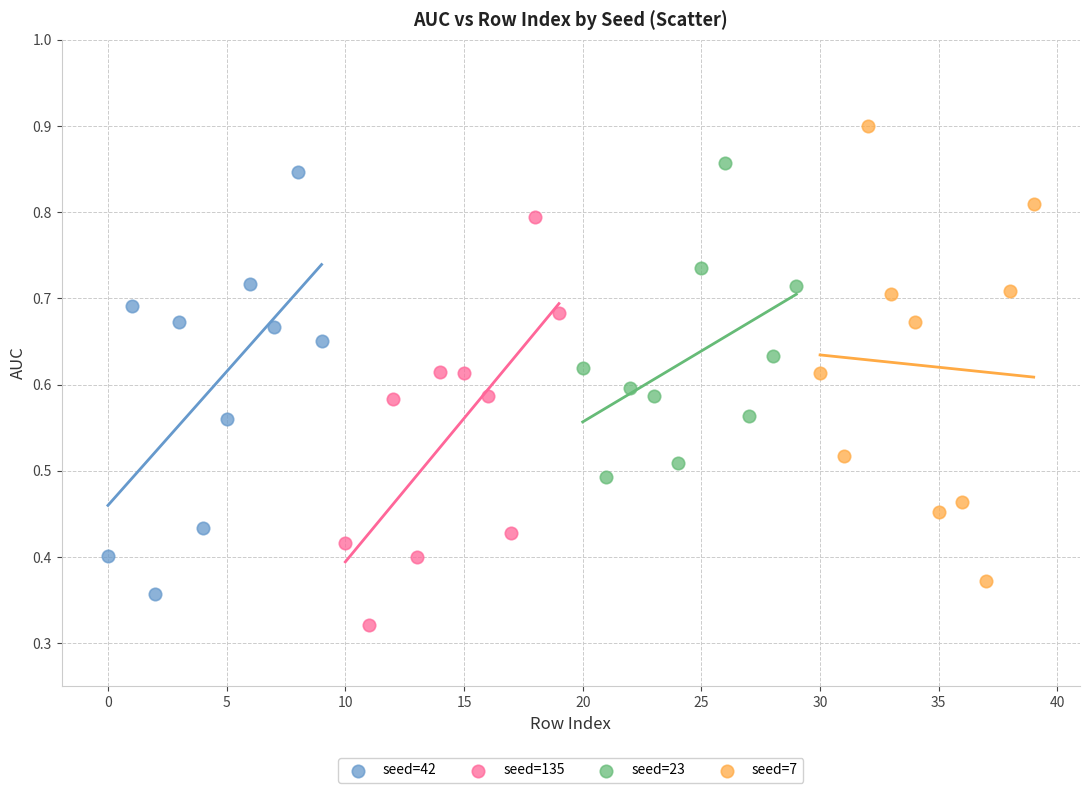

Which series reaches the maximum Y coordinate?

seed=7